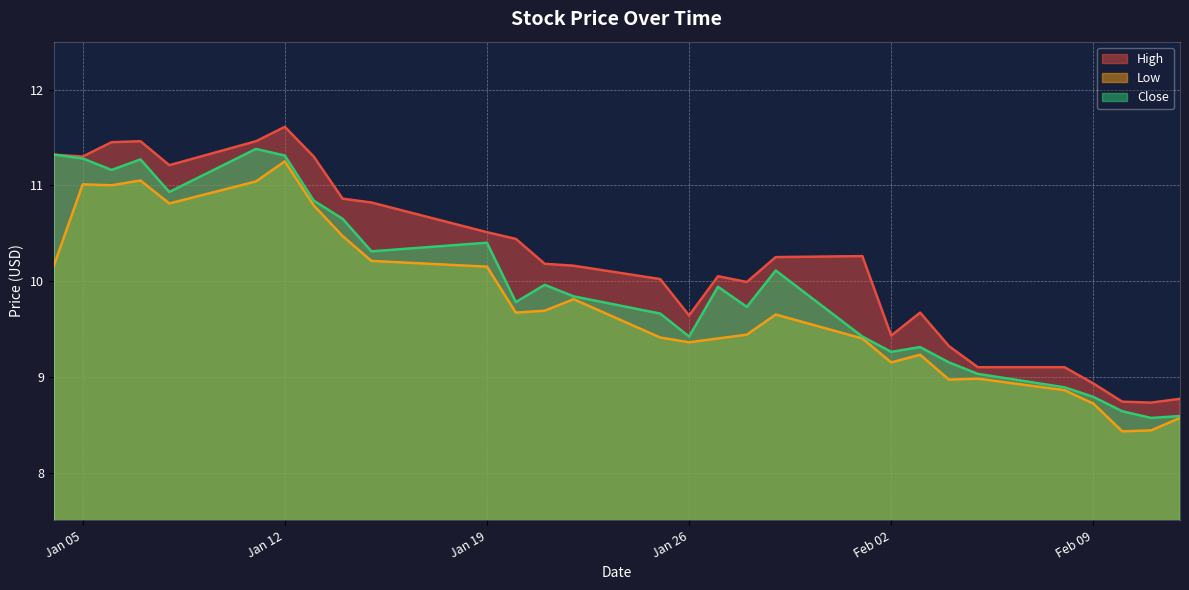

True or false: Close has a value of 14.6 at 2021-02-10.

False